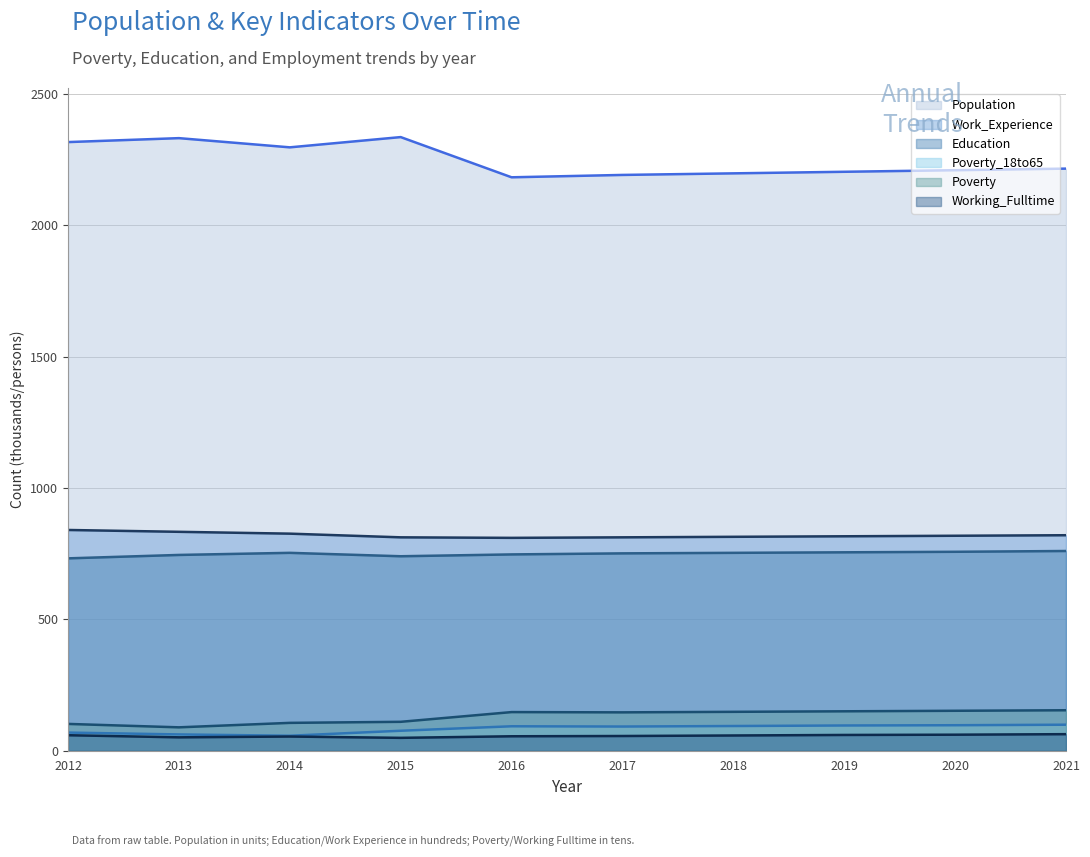

The value of Poverty at 2021 is 154. True or false?

True